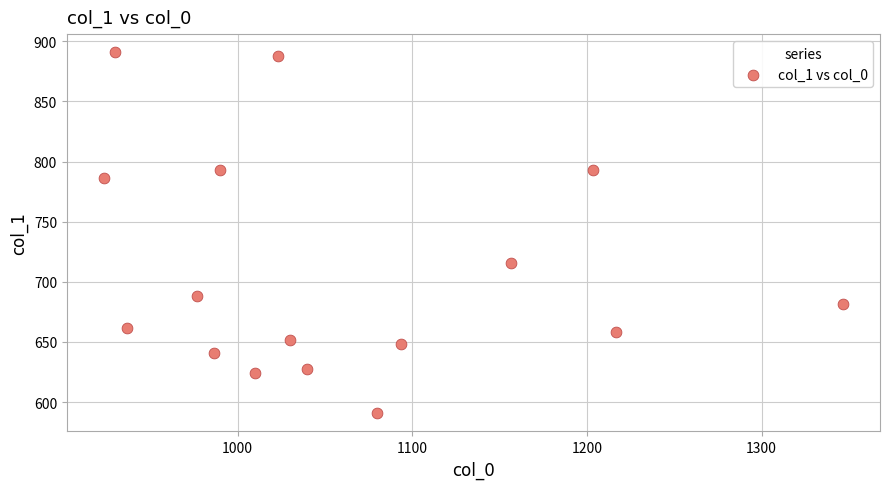

What is the range of Y values (max minus min)?

300.4